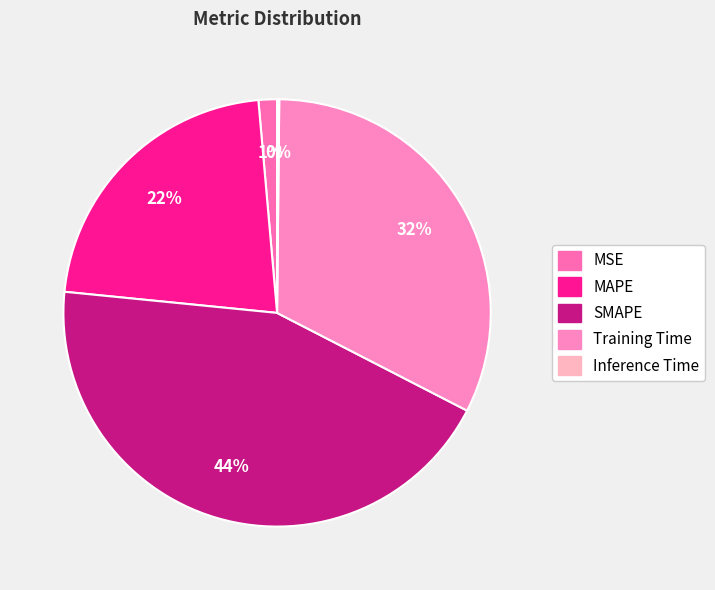

Is there any slice that represents more than half of the pie?

No